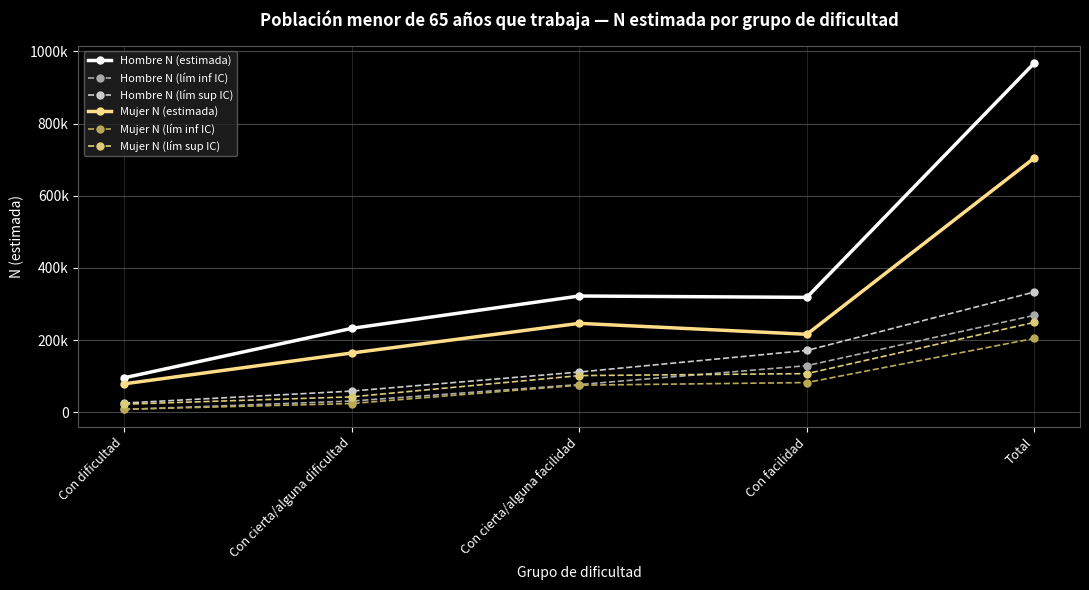

Is the value of Hombre N (lím sup IC) at Total greater than the value of Hombre N (estimada) at Con cierta/alguna dificultad?

Yes